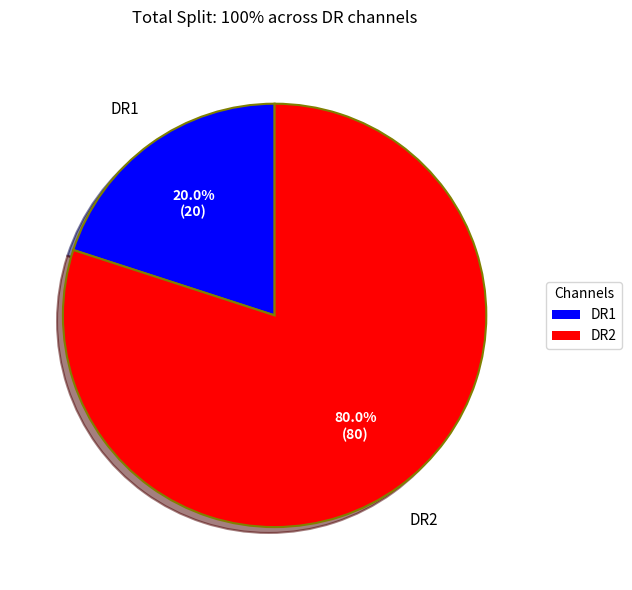

Is there a majority slice in this chart?

Yes